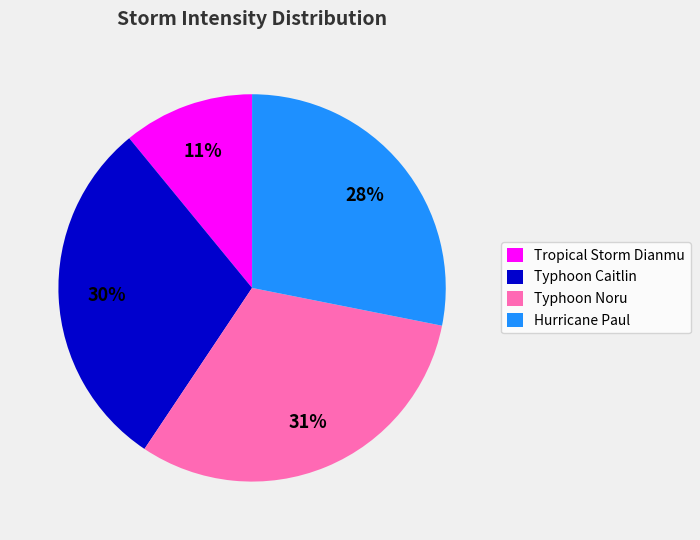

Does Typhoon Caitlin represent more than half of the total?

No